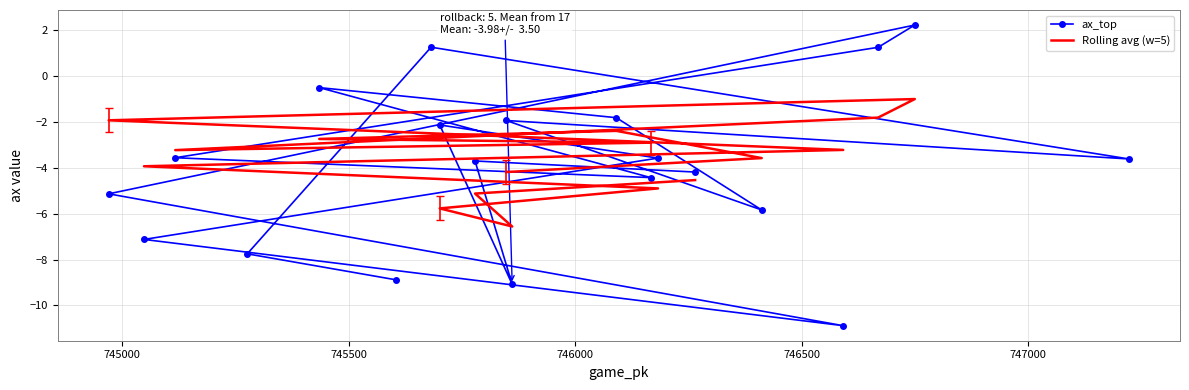

Does the chart have visible grid lines?

Yes